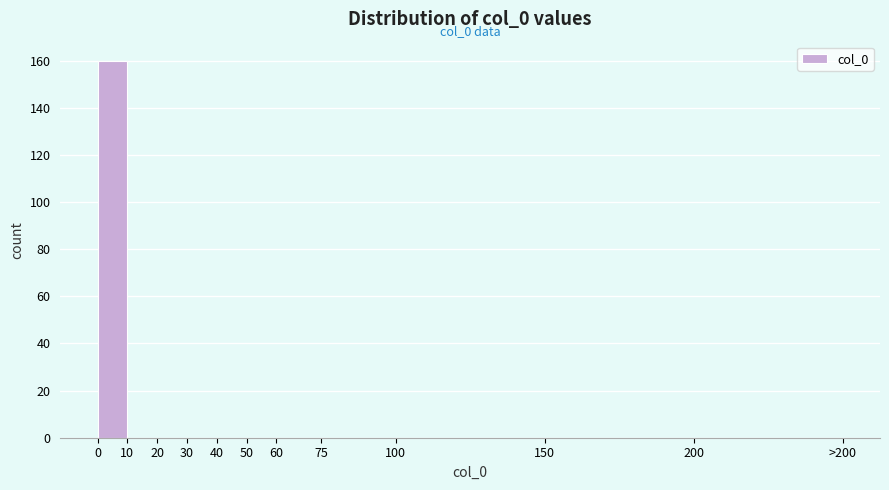

Reading left to right, list all the values displayed in this chart.

0=160	10=0	20=0	30=0	40=0	50=0	60=0	75=0	100=0	150=0	200=0